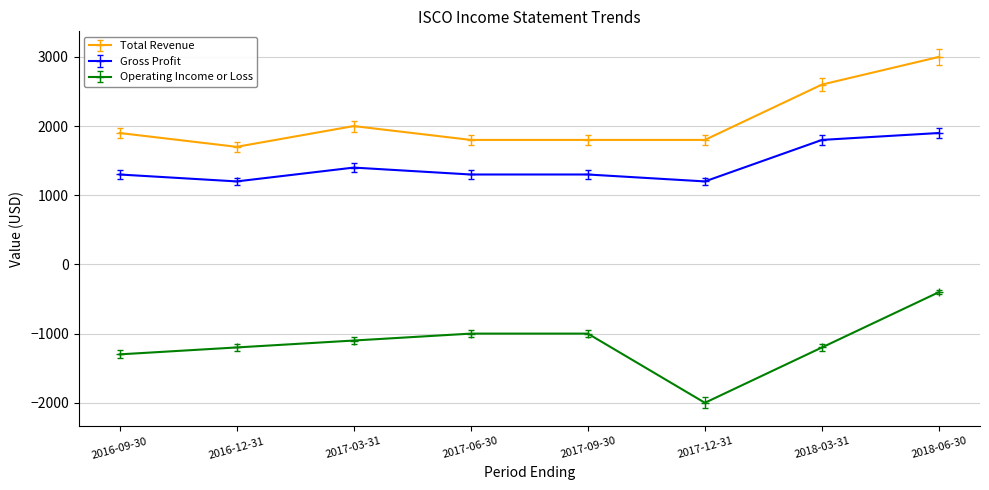

The value of Operating Income or Loss at 2017-03-31 is -1100. True or false?

True